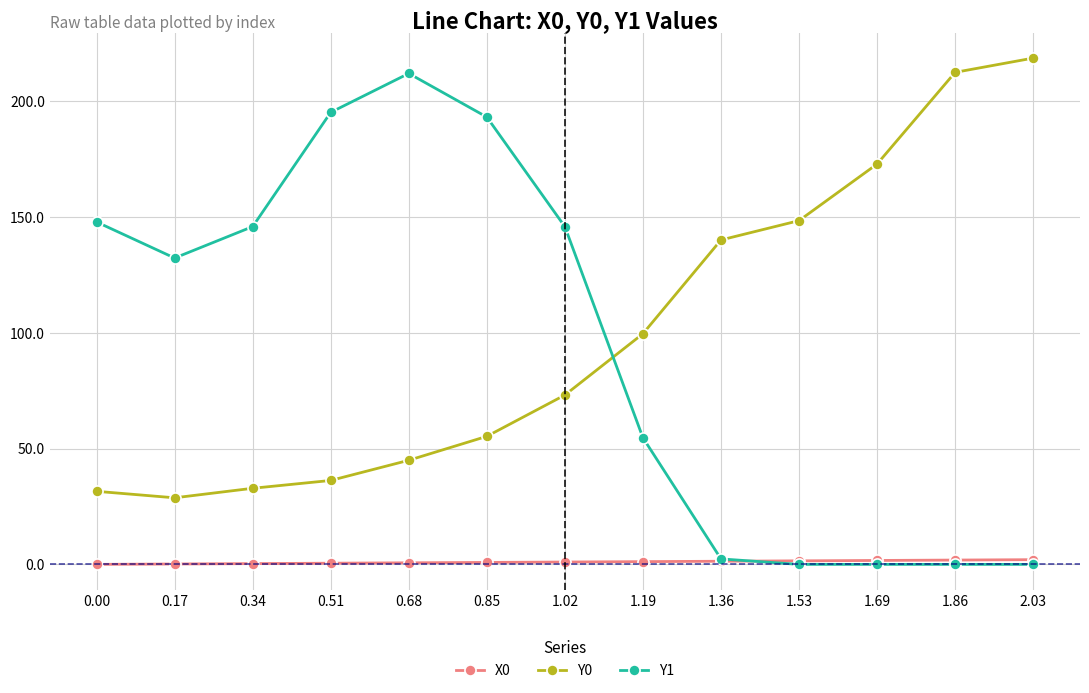

What position from the left is 0.51?

4